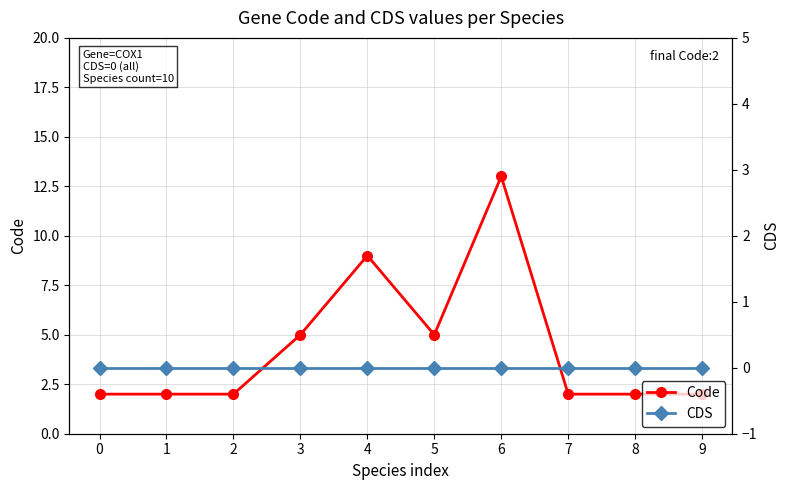

True or false: Code and CDS intersect in this chart.

False